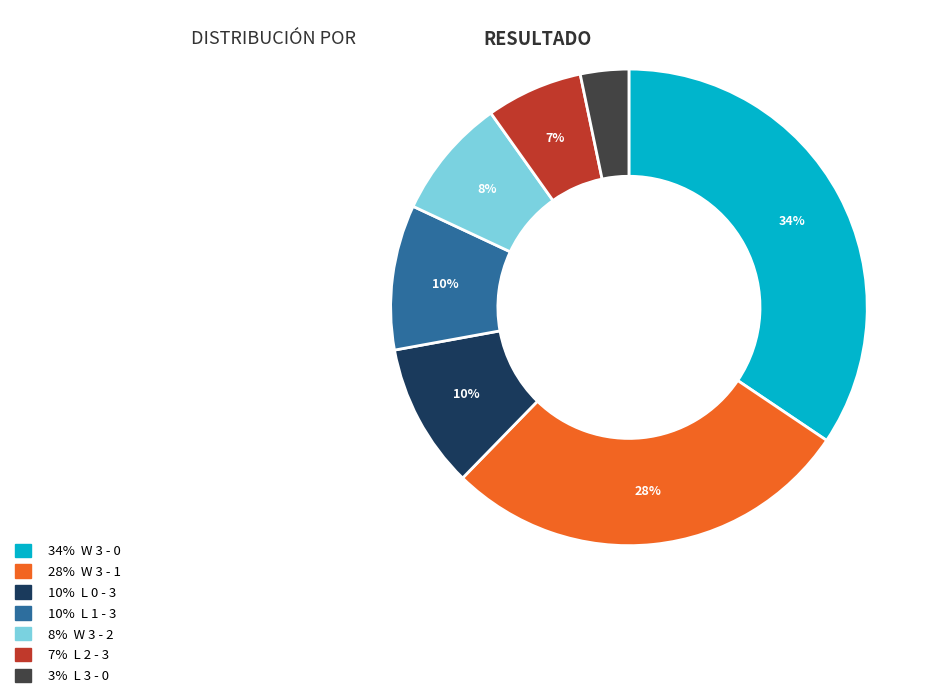

To the nearest percent, what is the difference between the largest and smallest slice percentages?

31%